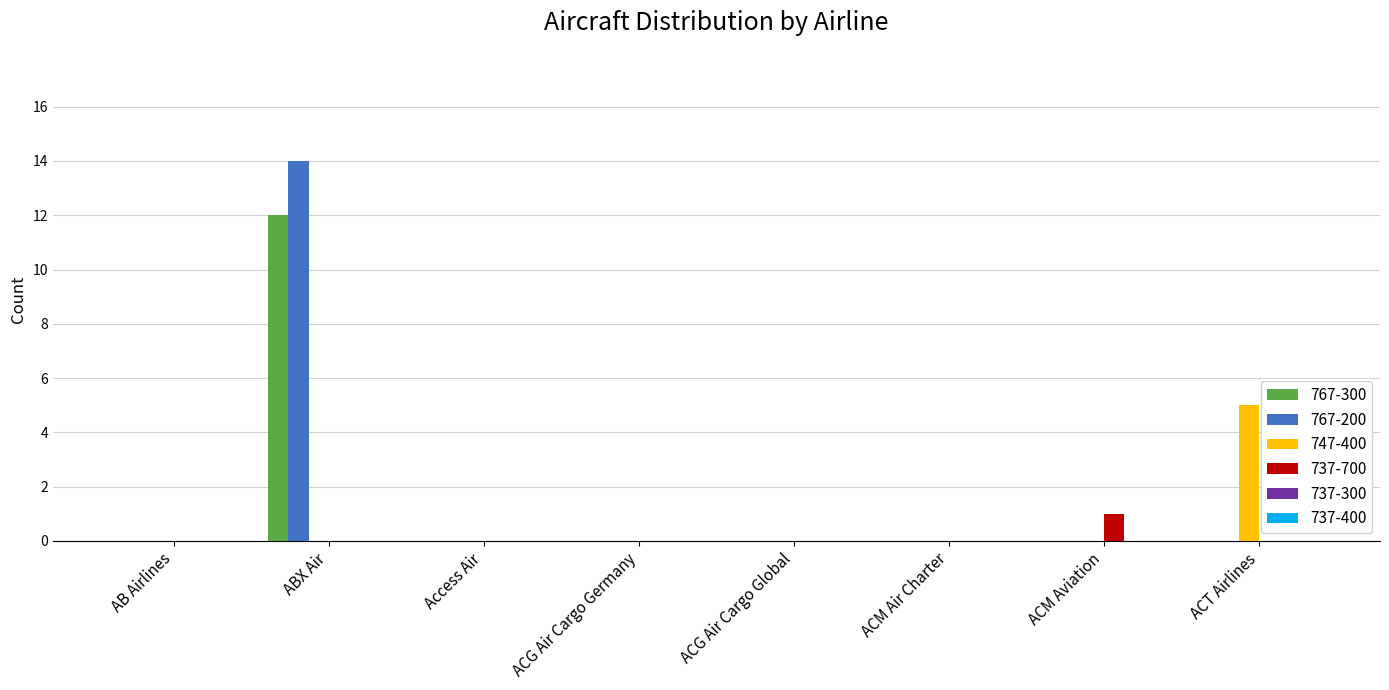

True or false: 767-200 has a value of -8 at ACG Air Cargo Germany.

False